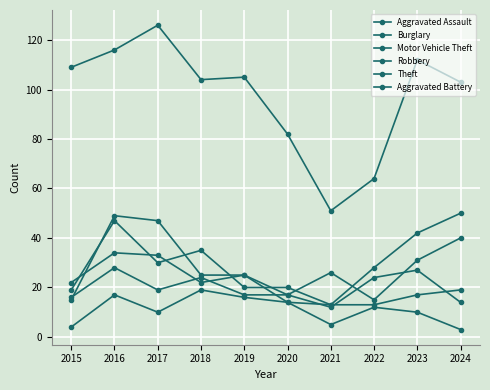

Which category has the highest value across all series?

2017